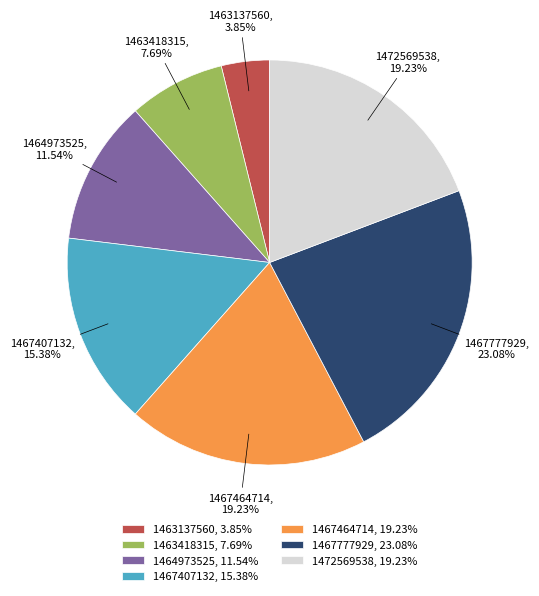

What is the smallest slice in the pie chart?

1463137560, 3.85%